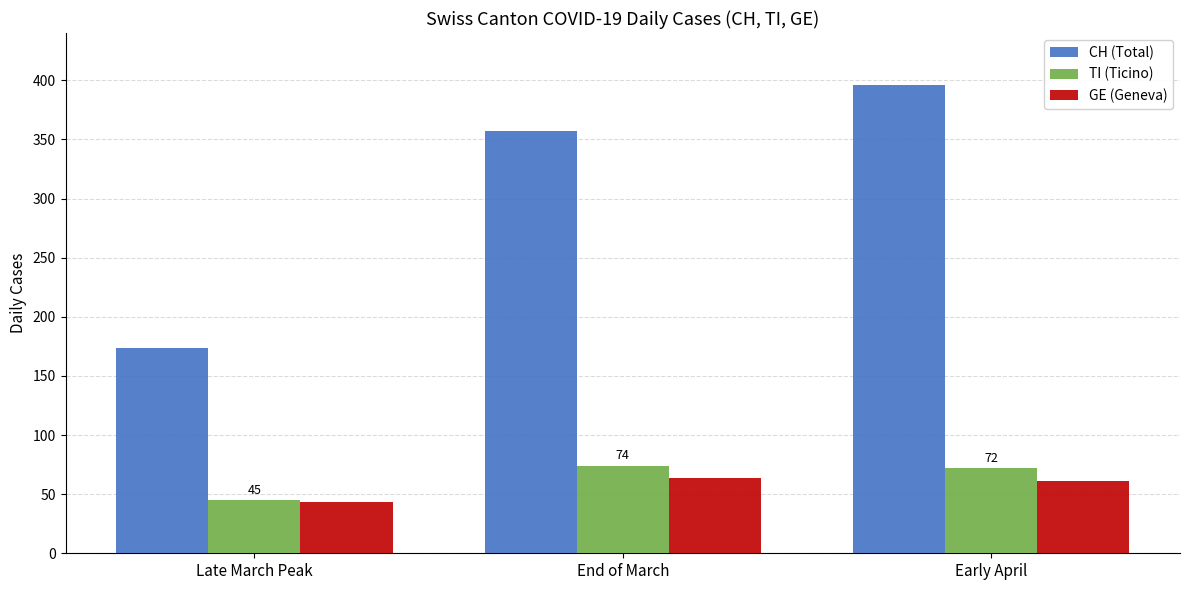

True or false: GE (Geneva) has a value of 99 at End of March.

False